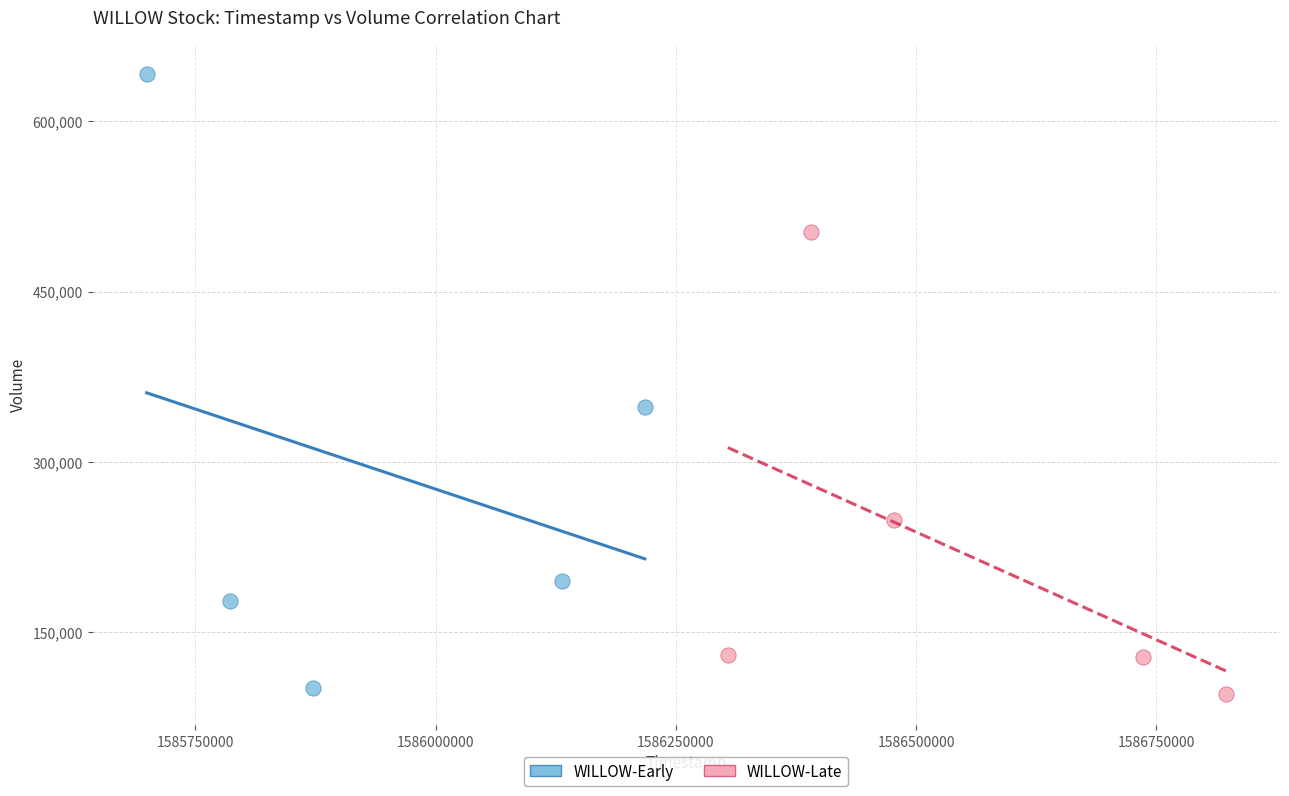

Which series reaches the maximum Y coordinate?

WILLOW-Early